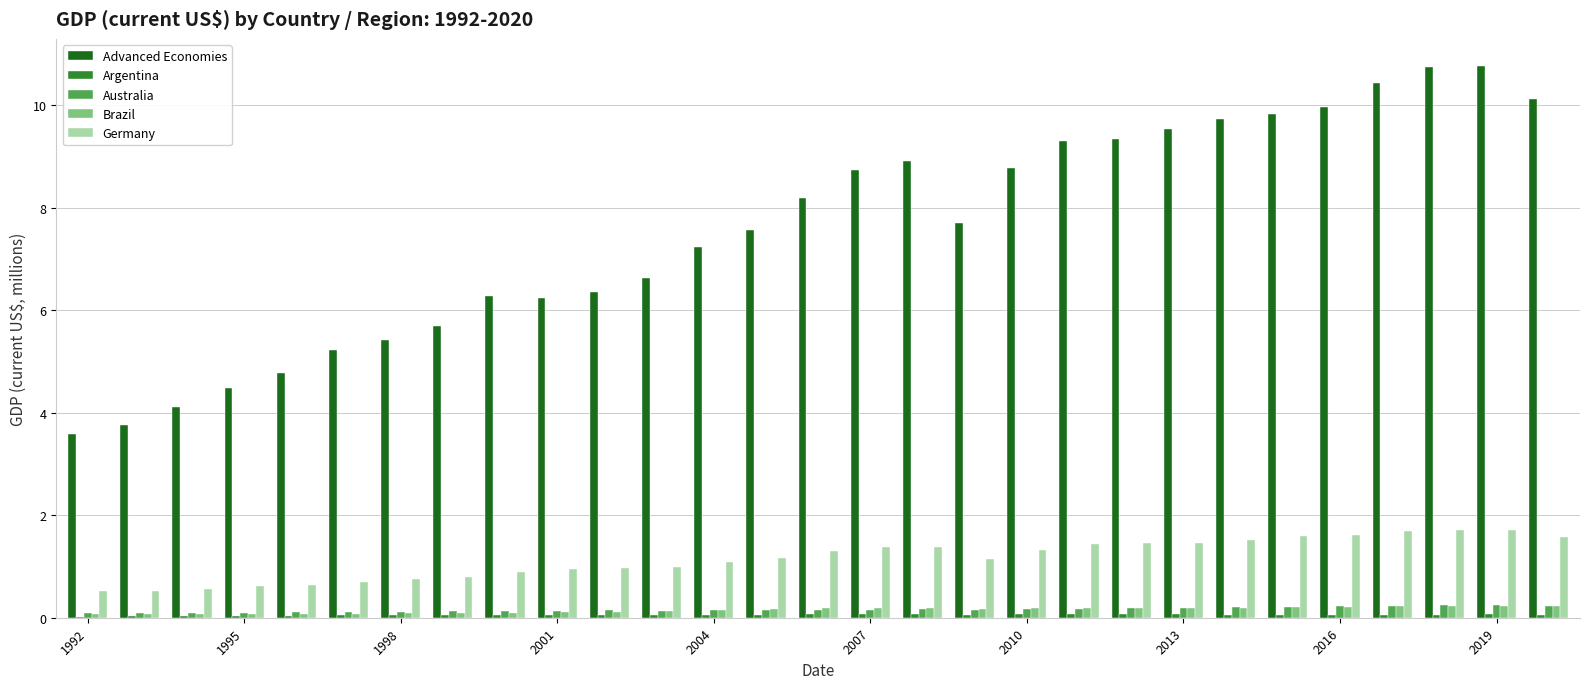

What is the sum of all Australia values?

4.7